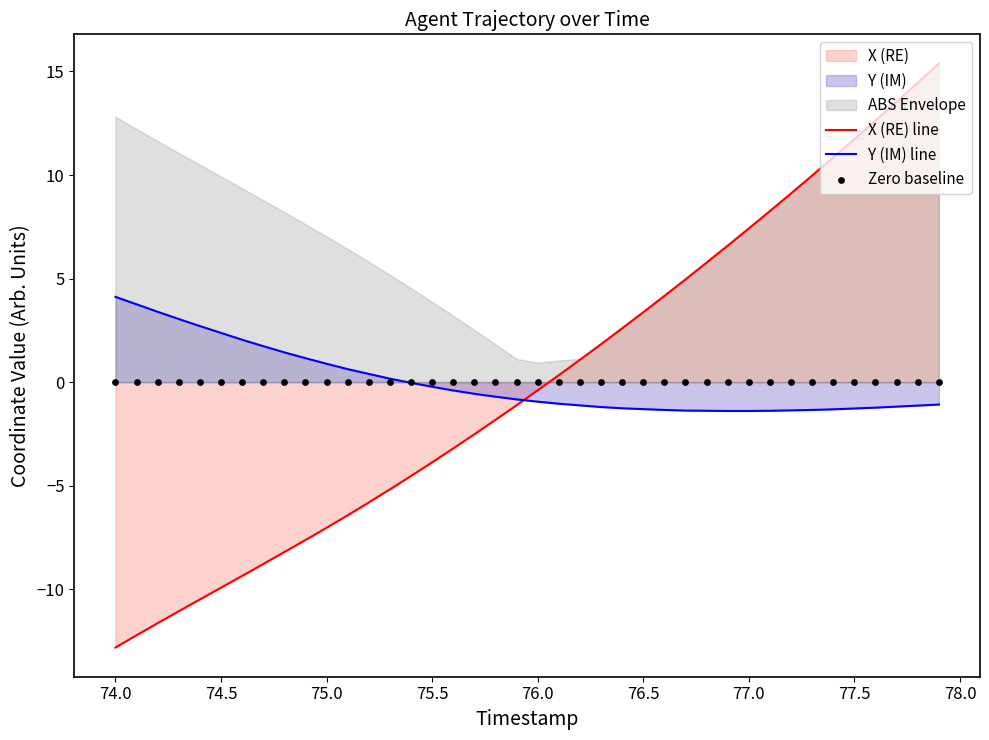

What is the maximum value for Y (IM) line?

4.1